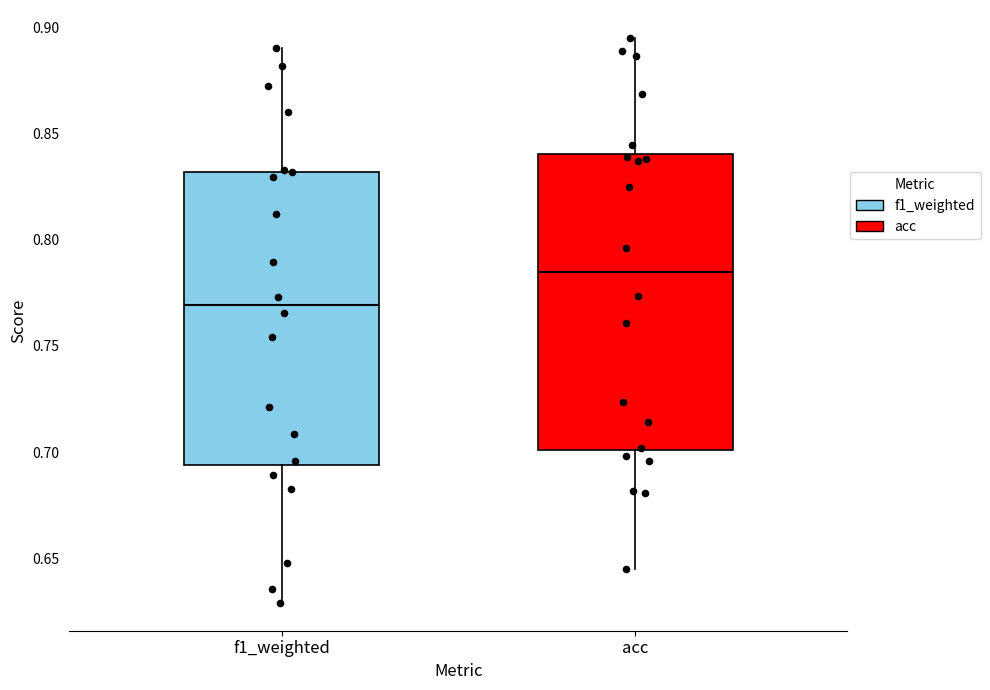

Reading left to right, transcribe this box plot: for each box, give where its median line is, the range the box spans, and where its two whiskers end, as read against the y-axis. The values are not printed on the chart, so give them approximately, as read against the axis.

f1_weighted: median 0.770, box 0.695 to 0.830, whiskers 0.630 to 0.890
acc: median 0.785, box 0.700 to 0.840, whiskers 0.645 to 0.895